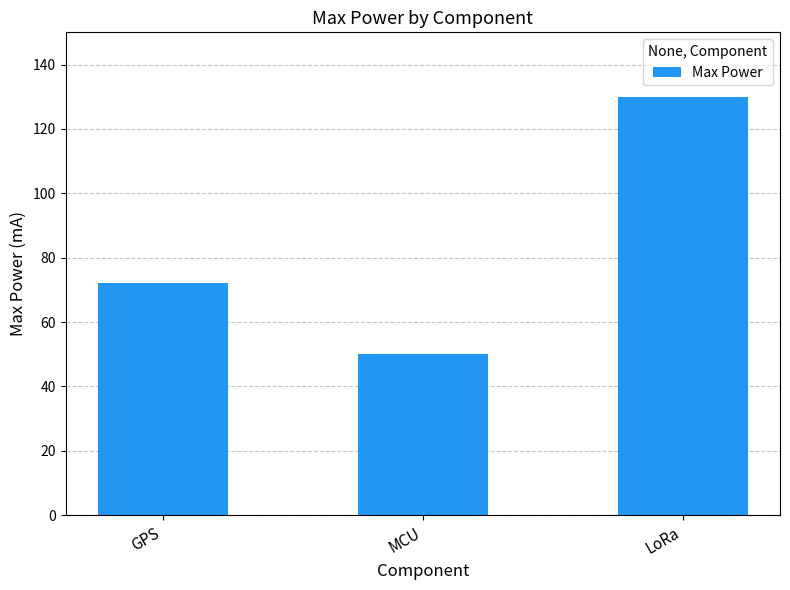

Count the values in the range 50 to 130.

3